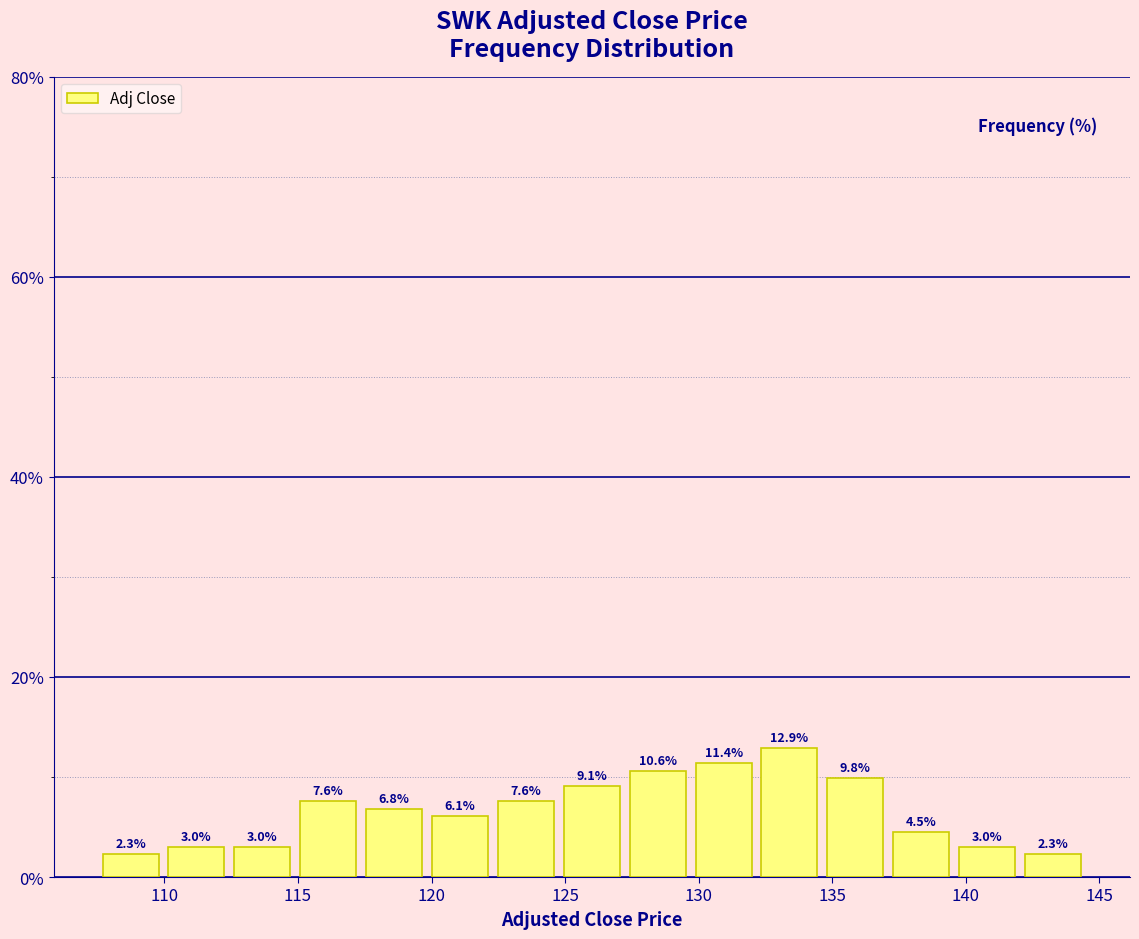

Which range on the x-axis has the tallest bar?

132.0 to 134.5